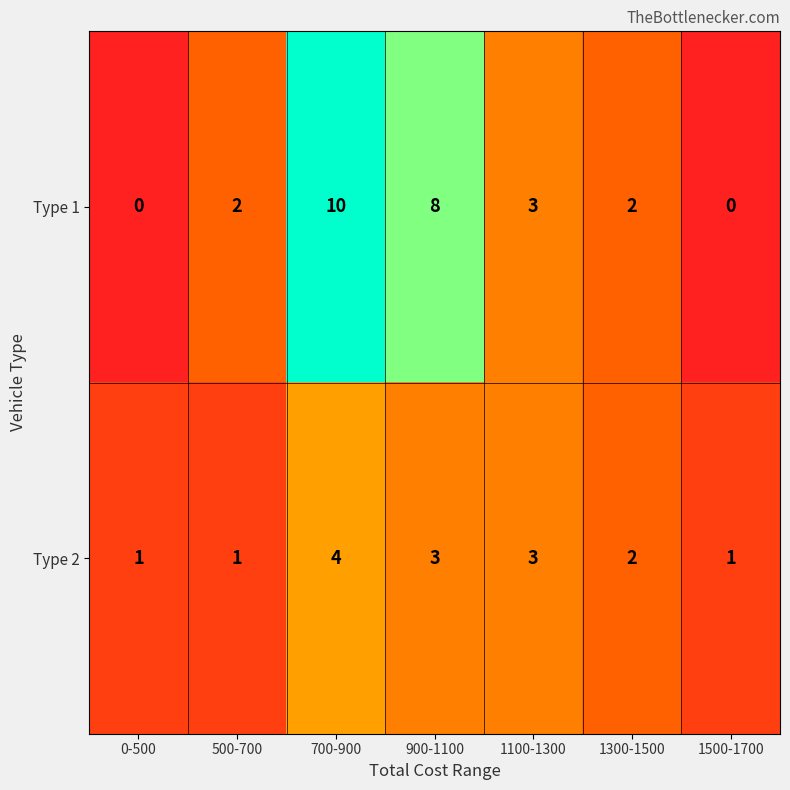

At which category is the sum across all series the highest?

700-900